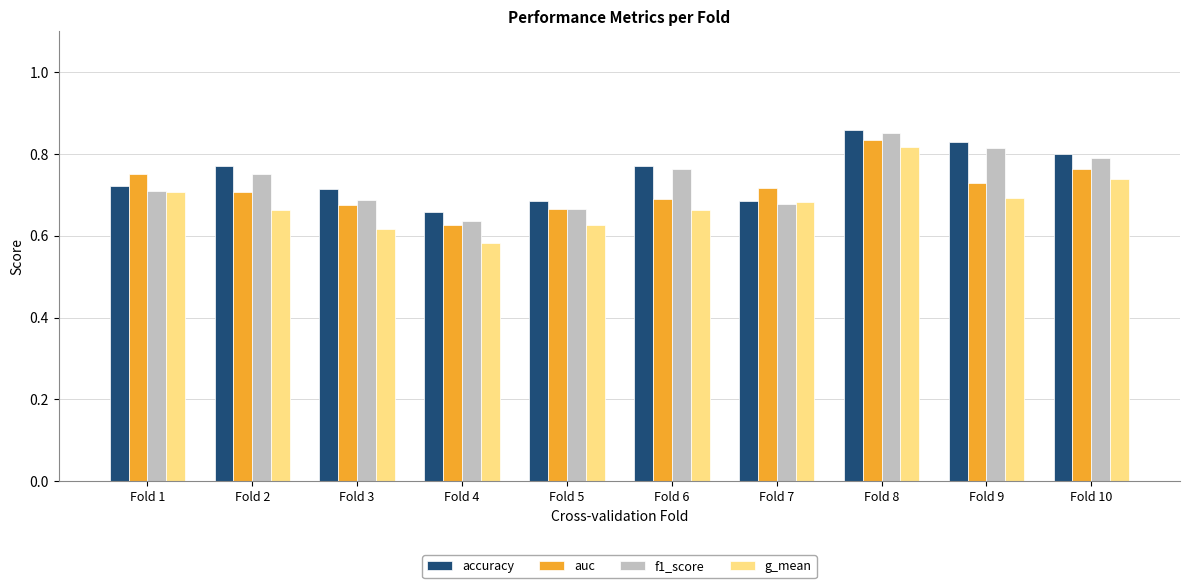

The value of f1_score at Fold 5 is 0.3. True or false?

False